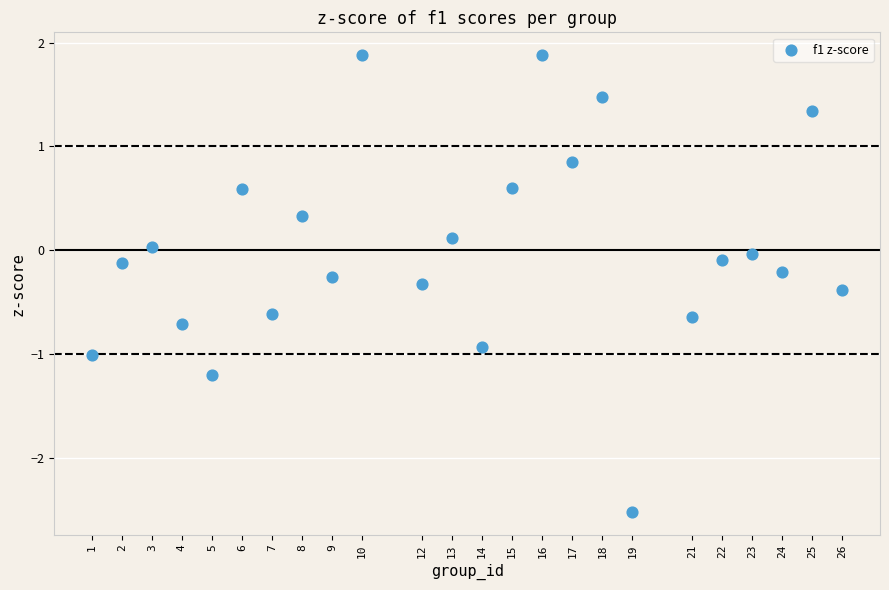

What is the range of X values (max minus min)?

25.0